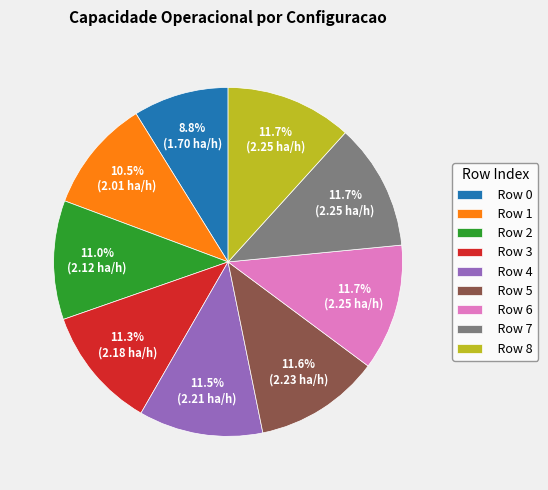

Is it true that Row 2 is 11% of the pie?

True